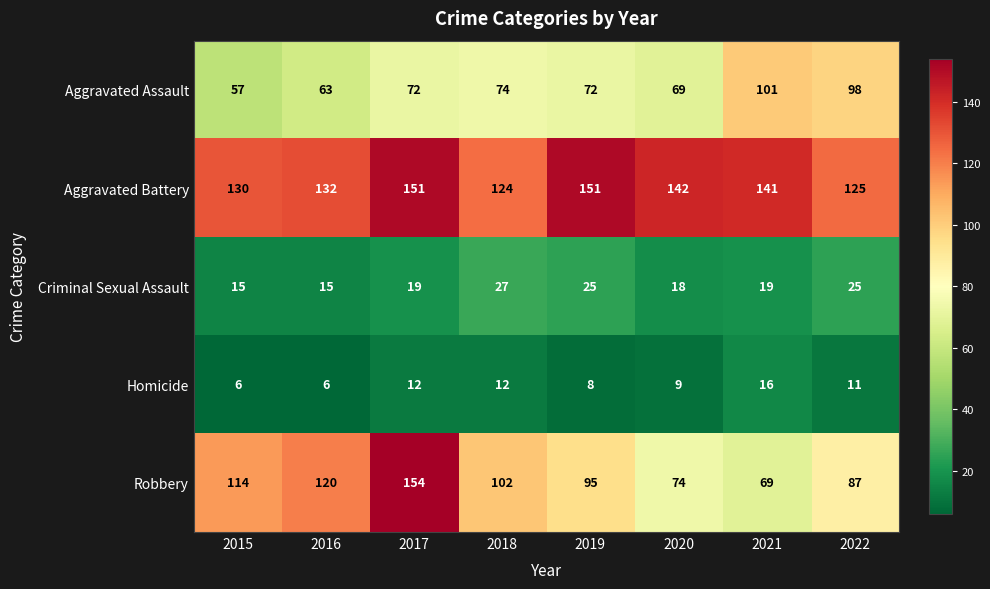

At which category is the sum across all series the highest?

2017